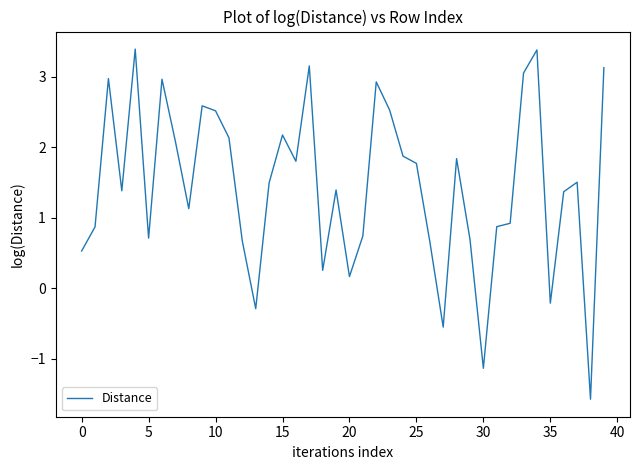

What is the smallest value displayed?

-1.6